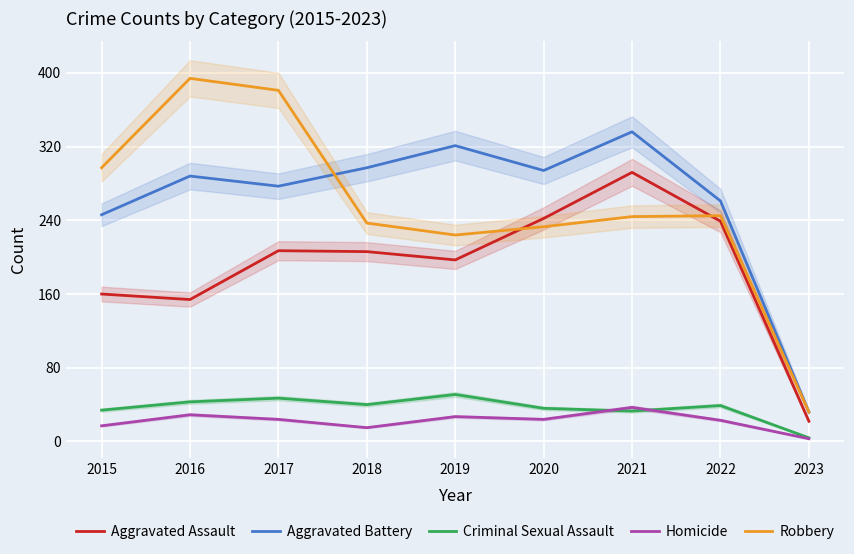

Reading right to left, what are all the values shown in this chart?

Aggravated Assault: 22	239	292	242	197	206	207	154	160
Aggravated Battery: 32	261	336	294	321	297	277	288	246
Criminal Sexual Assault: 4	39	33	36	51	40	47	43	34
Homicide: 3	23	37	24	27	15	24	29	17
Robbery: 32	245	244	233	224	237	381	394	297